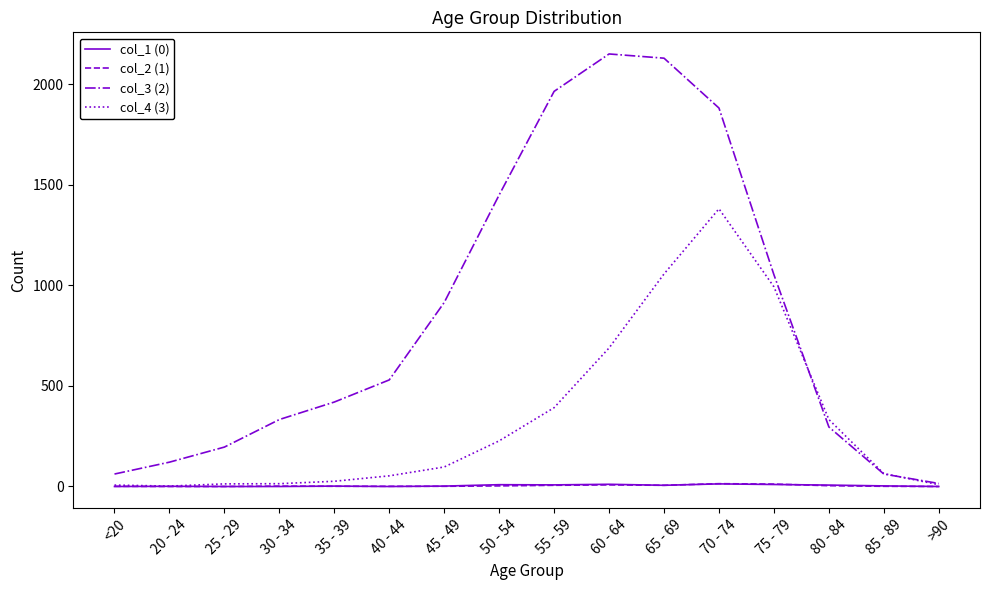

At which category does the chart reach its peak across all series?

60 - 64